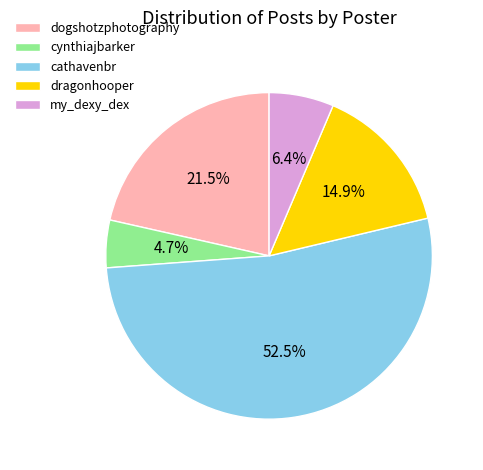

To the nearest percent, what is the difference between the cynthiajbarker and dogshotzphotography slice percentages?

17%